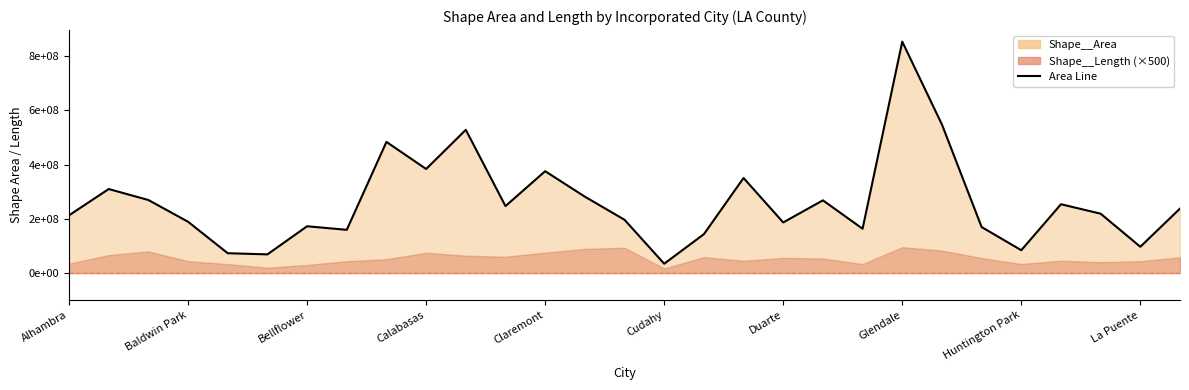

Count the number of categories in the chart.

29